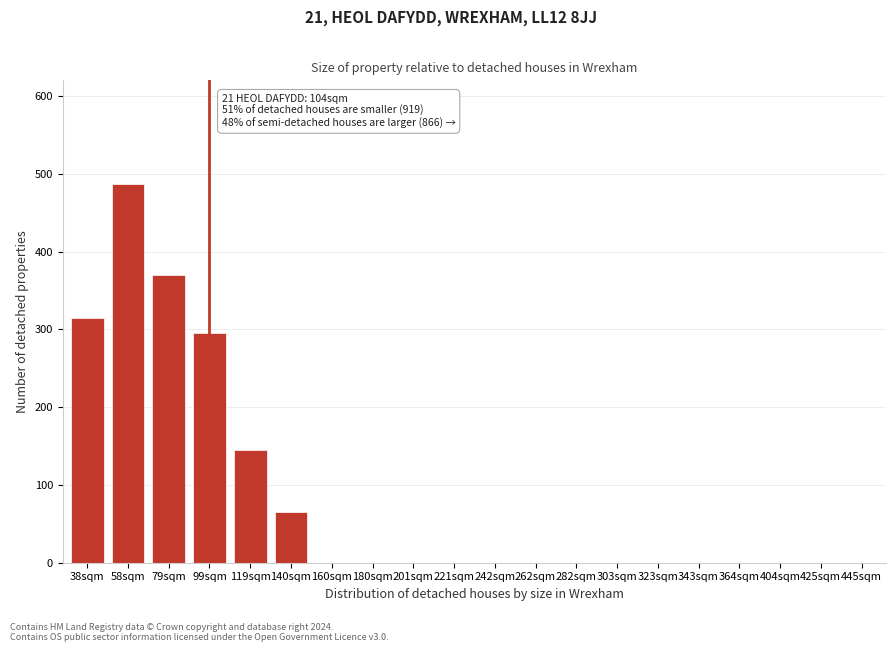

Reading right to left, what are all the values shown in this chart?

445sqm=0	425sqm=0	404sqm=0	364sqm=0	343sqm=0	323sqm=0	303sqm=0	282sqm=0	262sqm=0	242sqm=0	221sqm=0	201sqm=0	180sqm=0	160sqm=0	140sqm=65	119sqm=145	99sqm=295	79sqm=370	58sqm=487	38sqm=315